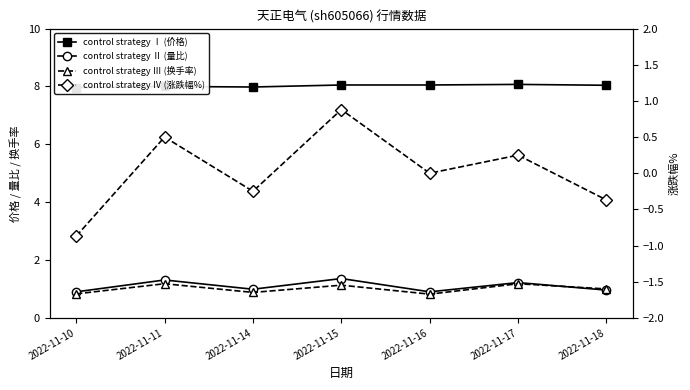

How many categories are shown in the chart?

7